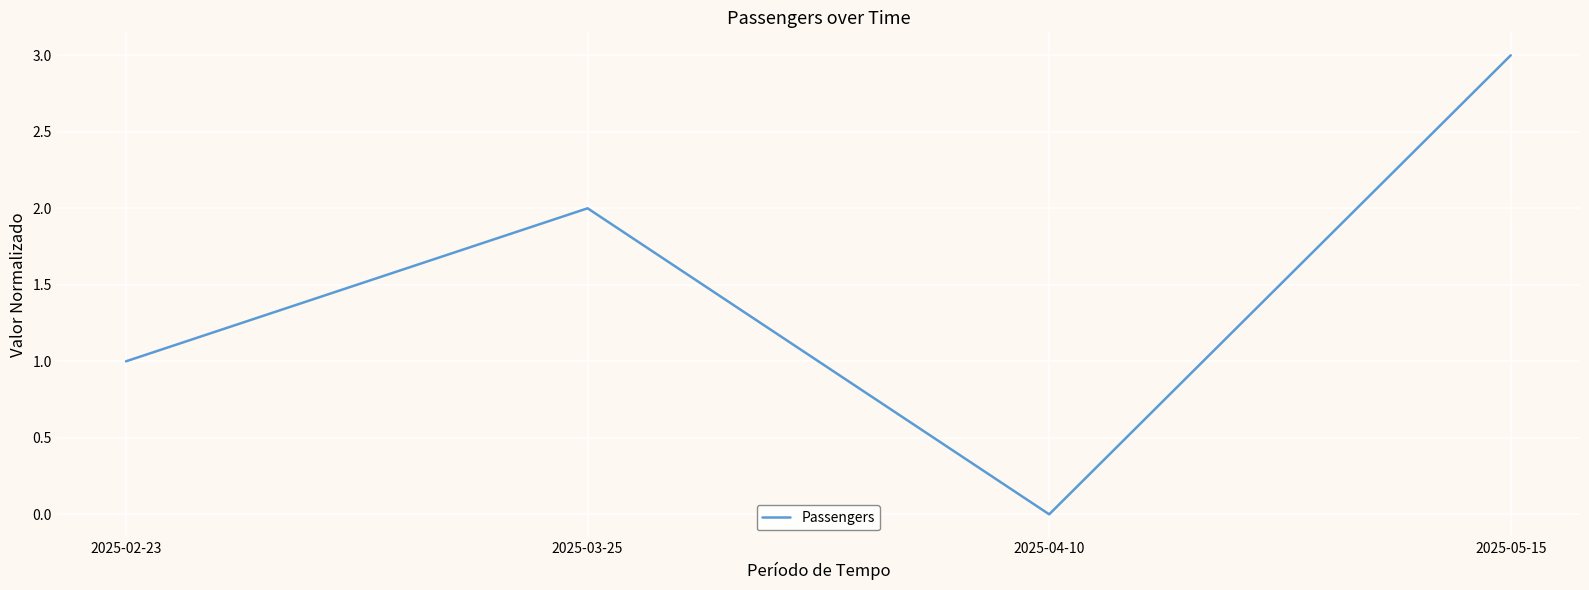

What is the difference between the maximum and second lowest values?

2